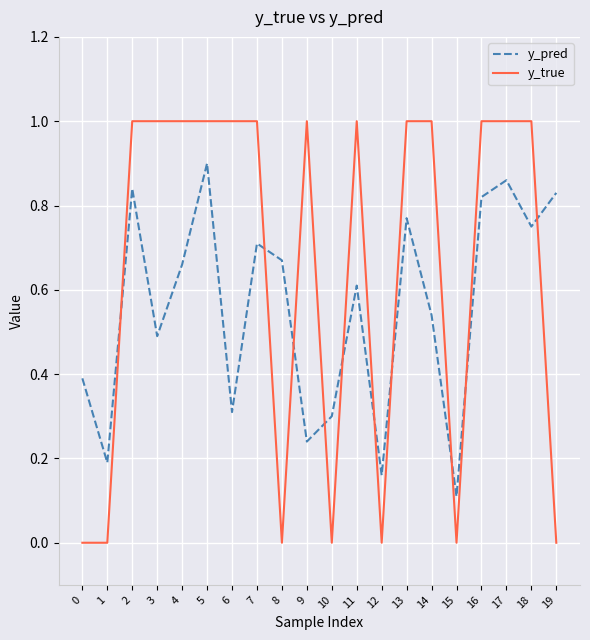

Which series has the largest range (max minus min)?

y_true